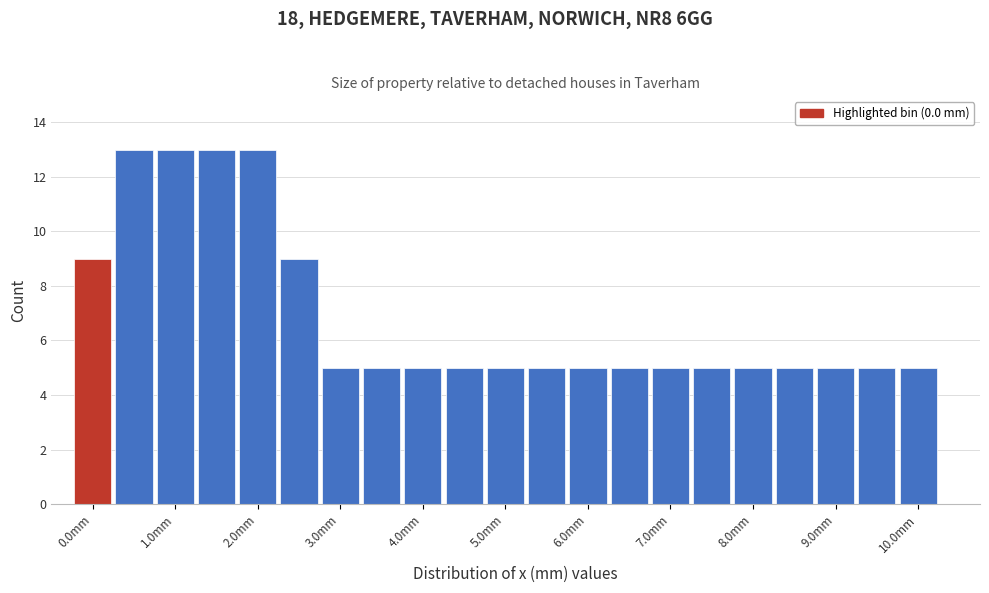

Reading left to right, list every bar in this chart as the range it spans on the x-axis followed by its height. Neither the bar edges nor the heights are printed on the chart, so give them approximately, as read against the axes.

-0.25 to 0.25: 9
0.25 to 0.75: 13
0.75 to 1.25: 13
1.25 to 1.75: 13
1.75 to 2.25: 13
2.25 to 2.75: 9
2.75 to 3.25: 5
3.25 to 3.75: 5
3.75 to 4.25: 5
4.25 to 4.75: 5
4.75 to 5.25: 5
5.25 to 5.75: 5
5.75 to 6.25: 5
6.25 to 6.75: 5
6.75 to 7.25: 5
7.25 to 7.75: 5
7.75 to 8.25: 5
8.25 to 8.75: 5
8.75 to 9.25: 5
9.25 to 9.75: 5
9.75 to 10.25: 5